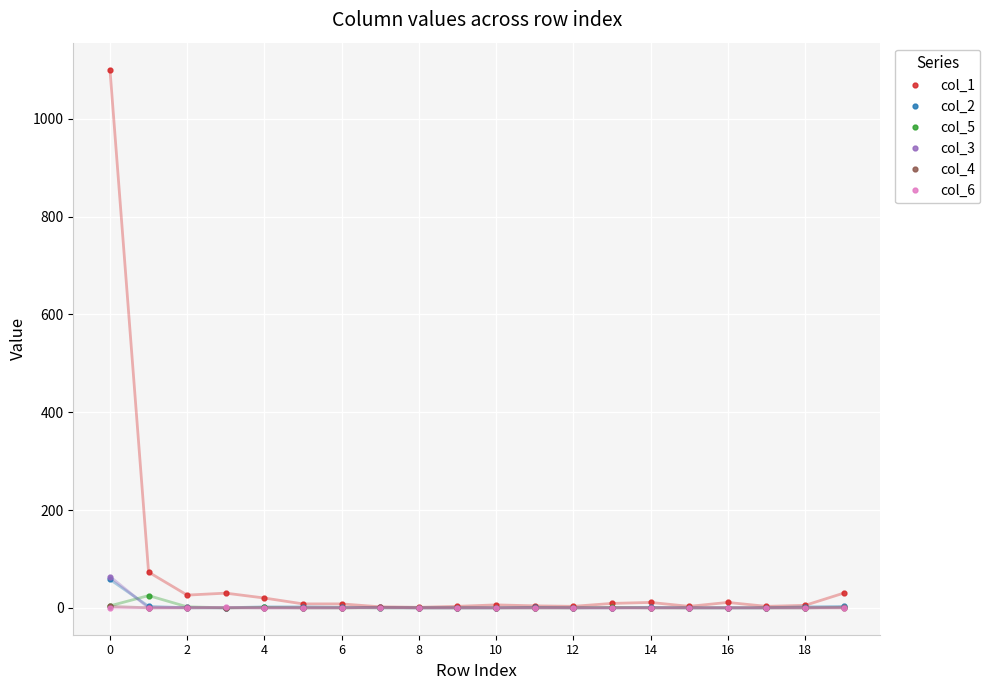

What is the greatest value displayed?

1101